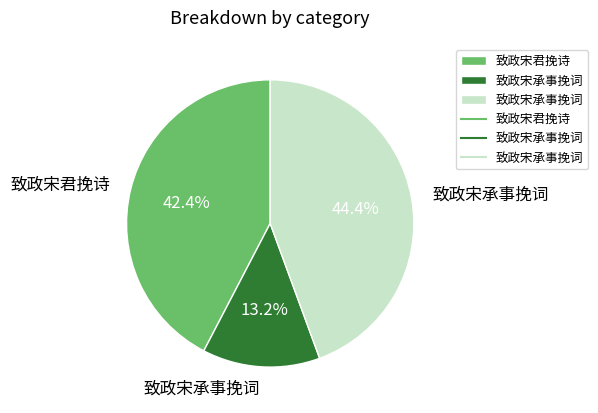

Is there any slice that represents more than half of the pie?

No